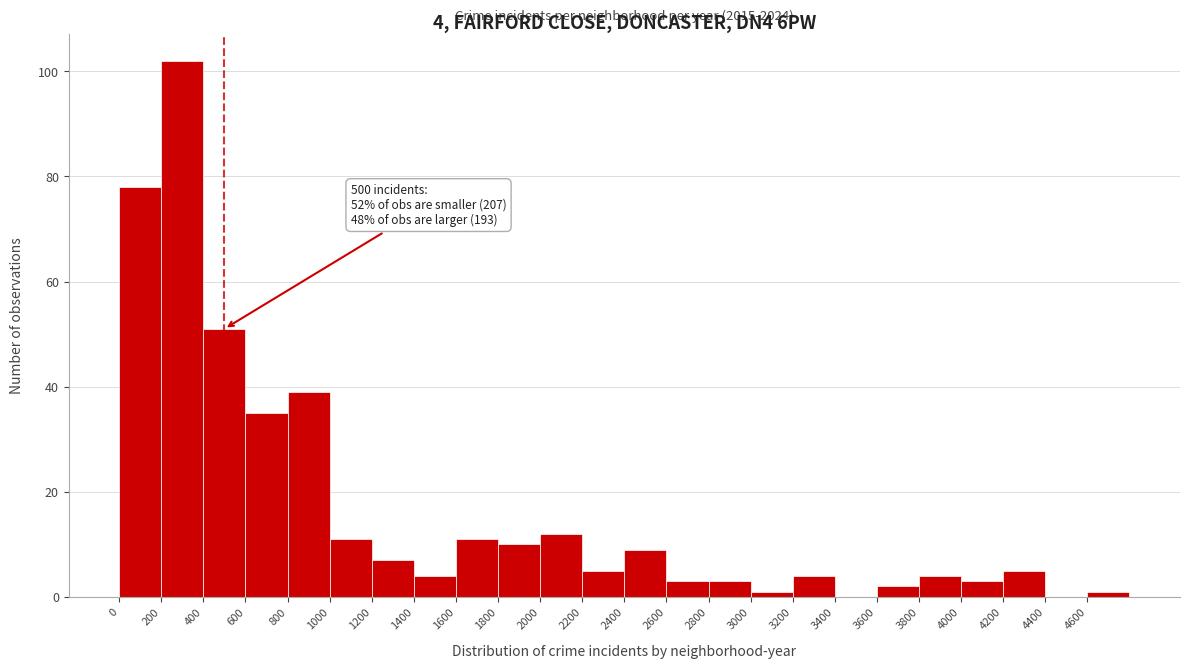

Over which range of the x-axis is the bar tallest?

200 to 400